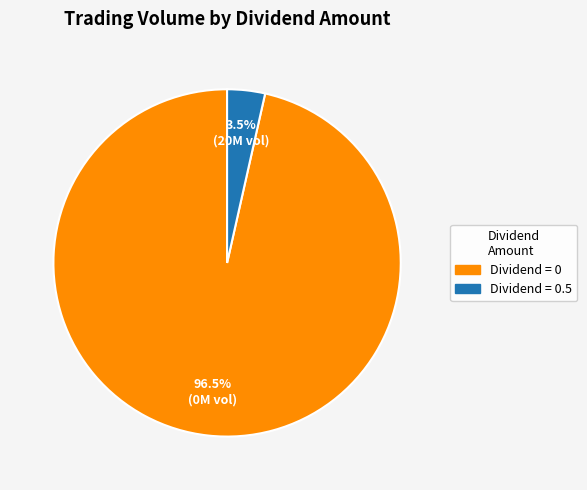

Is there any slice that represents more than half of the pie?

Yes